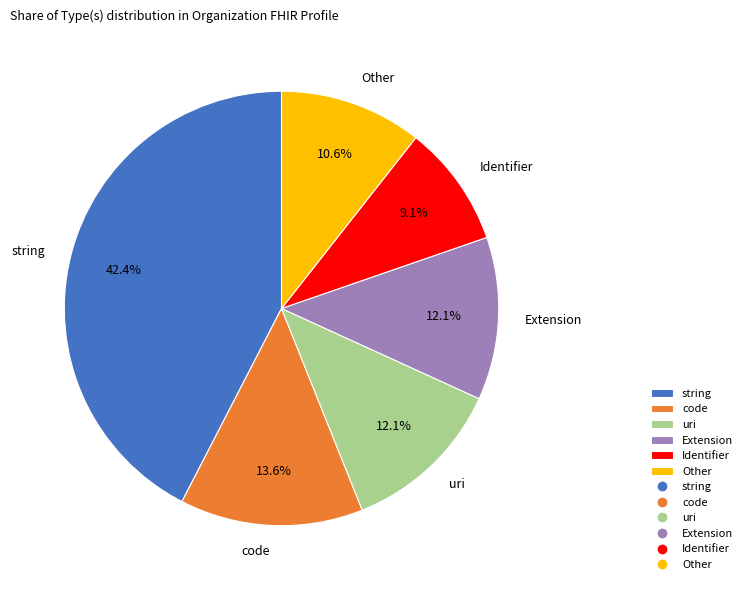

How many segments does this pie chart have?

6